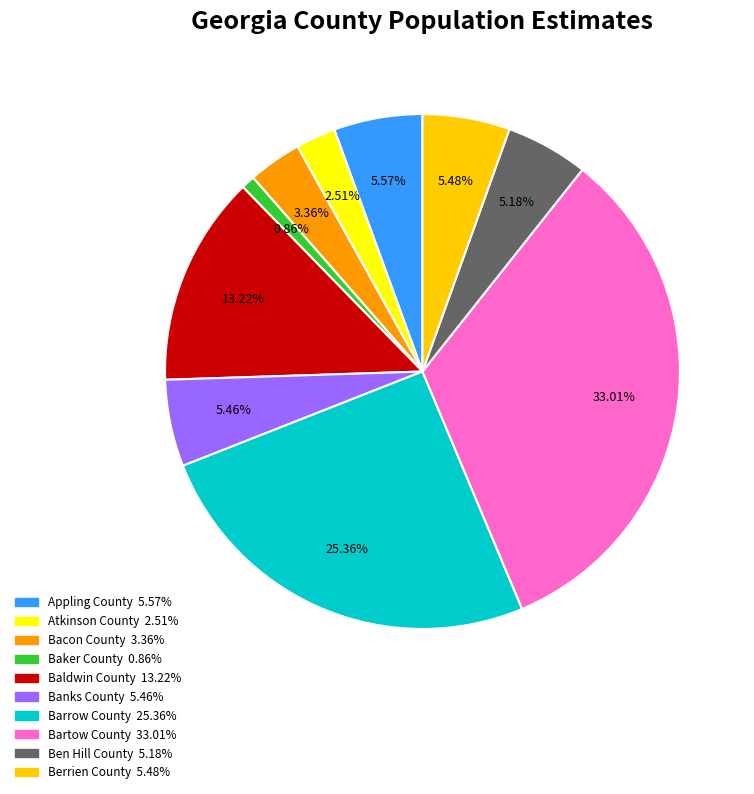

Which category has the smallest portion of the pie?

Baker County